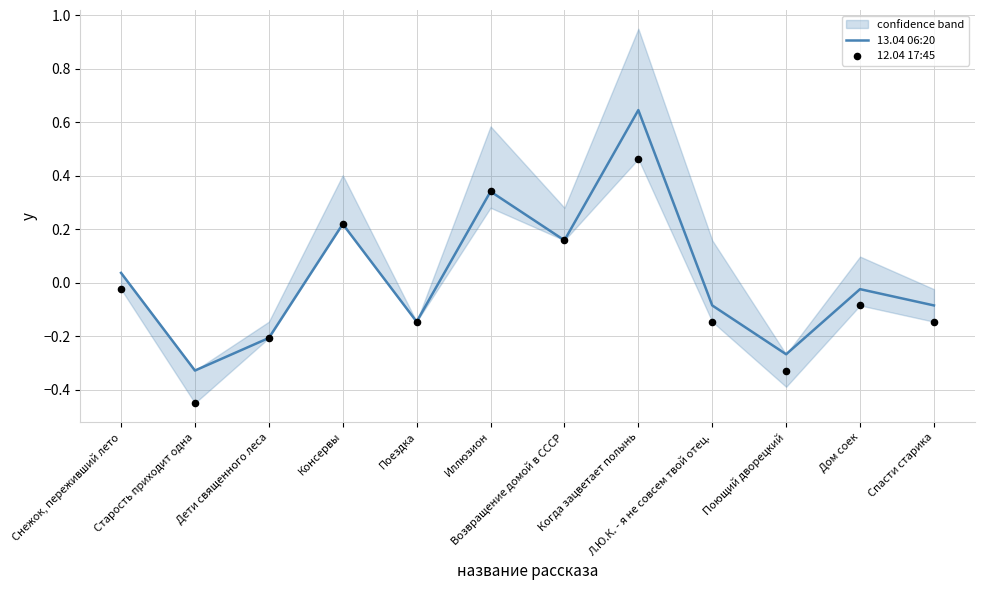

Which series has the largest total across all categories?

13.04 06:20